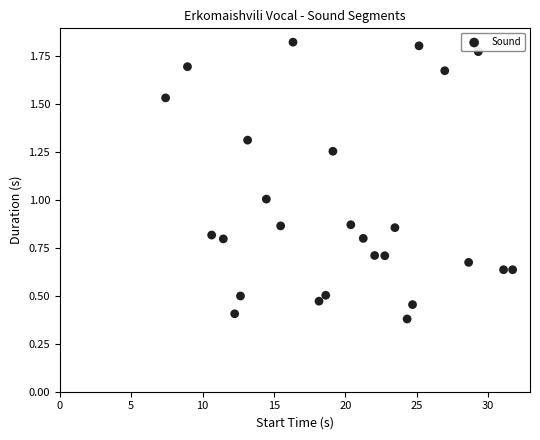

What is the range of Y values (max minus min)?

1.4